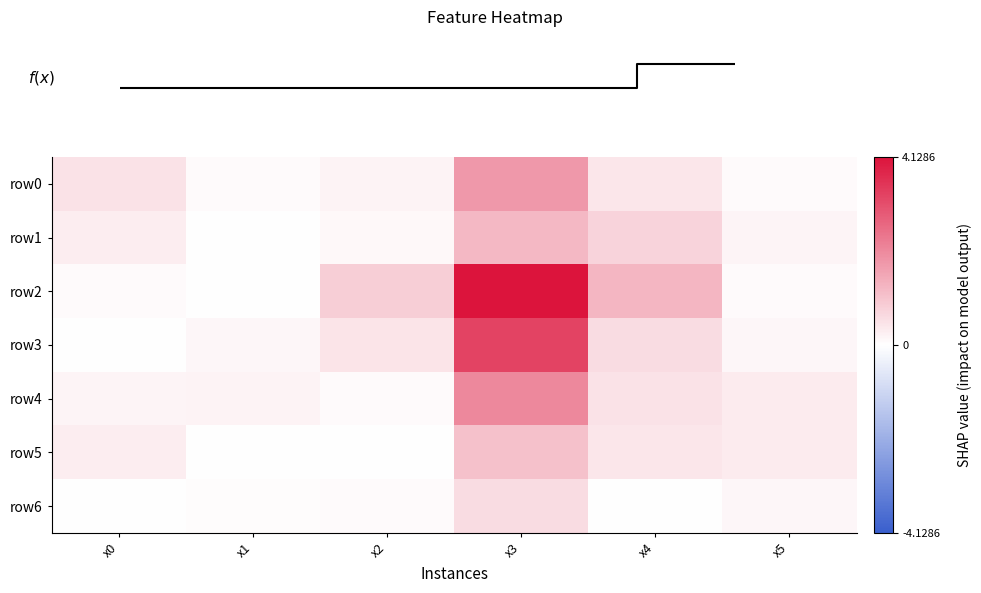

List the series in order of their peak value, lowest first.

row6, row5, row1, row0, row4, row3, row2